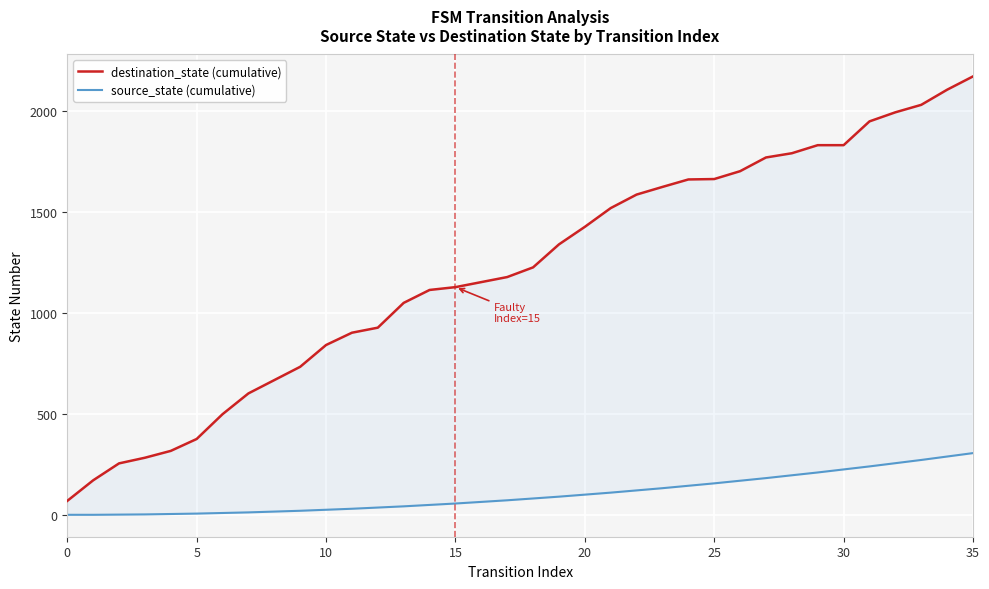

What is the difference between the highest and lowest values at 17?

1107